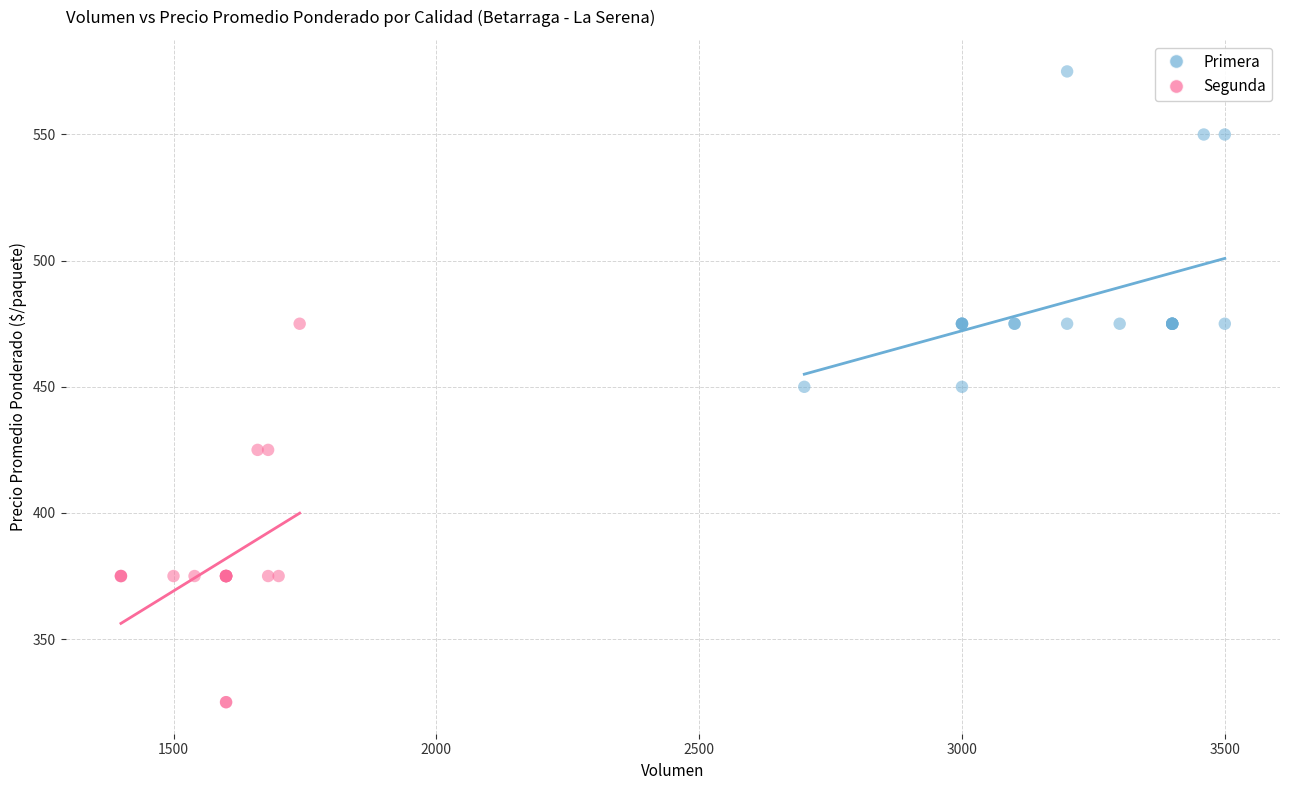

Which series has the largest Y range (max minus min)?

Segunda